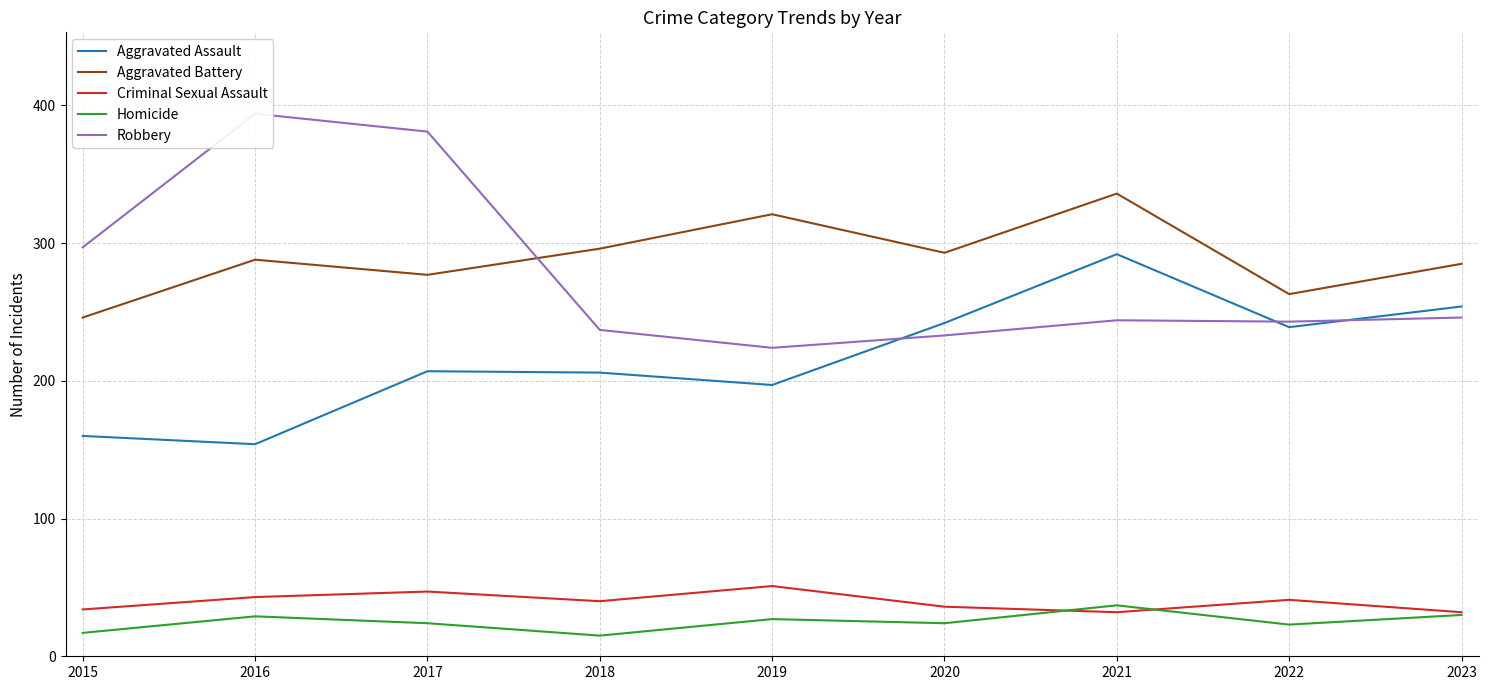

What is the difference between the maximum and minimum values in the Homicide series?

22